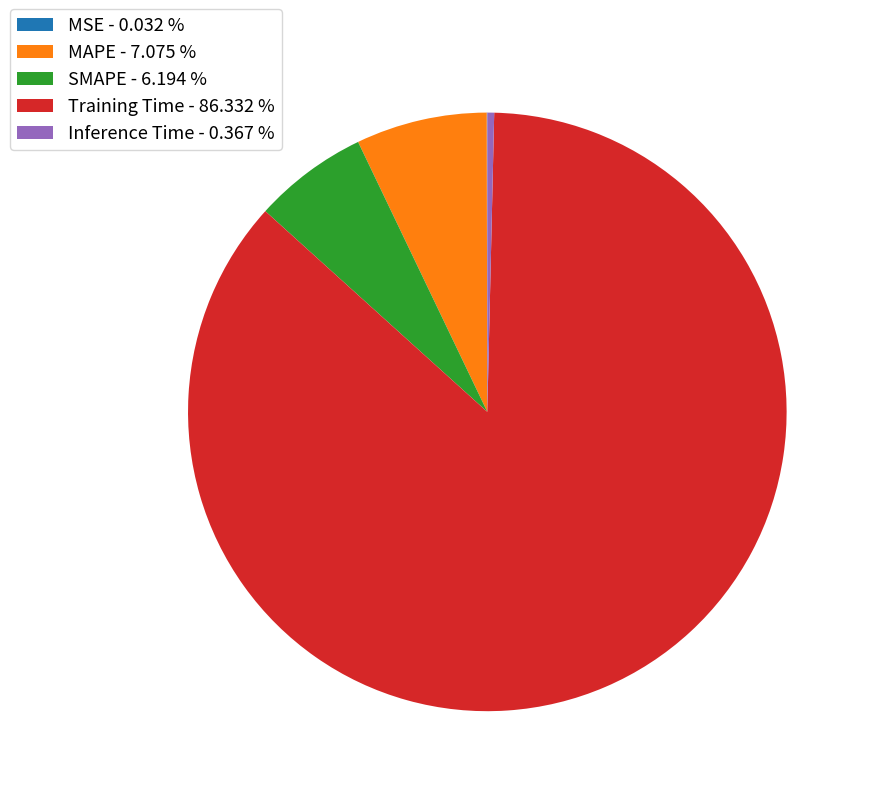

Is the sum of SMAPE - 6.194 % and MAPE - 7.075 % greater than half?

No